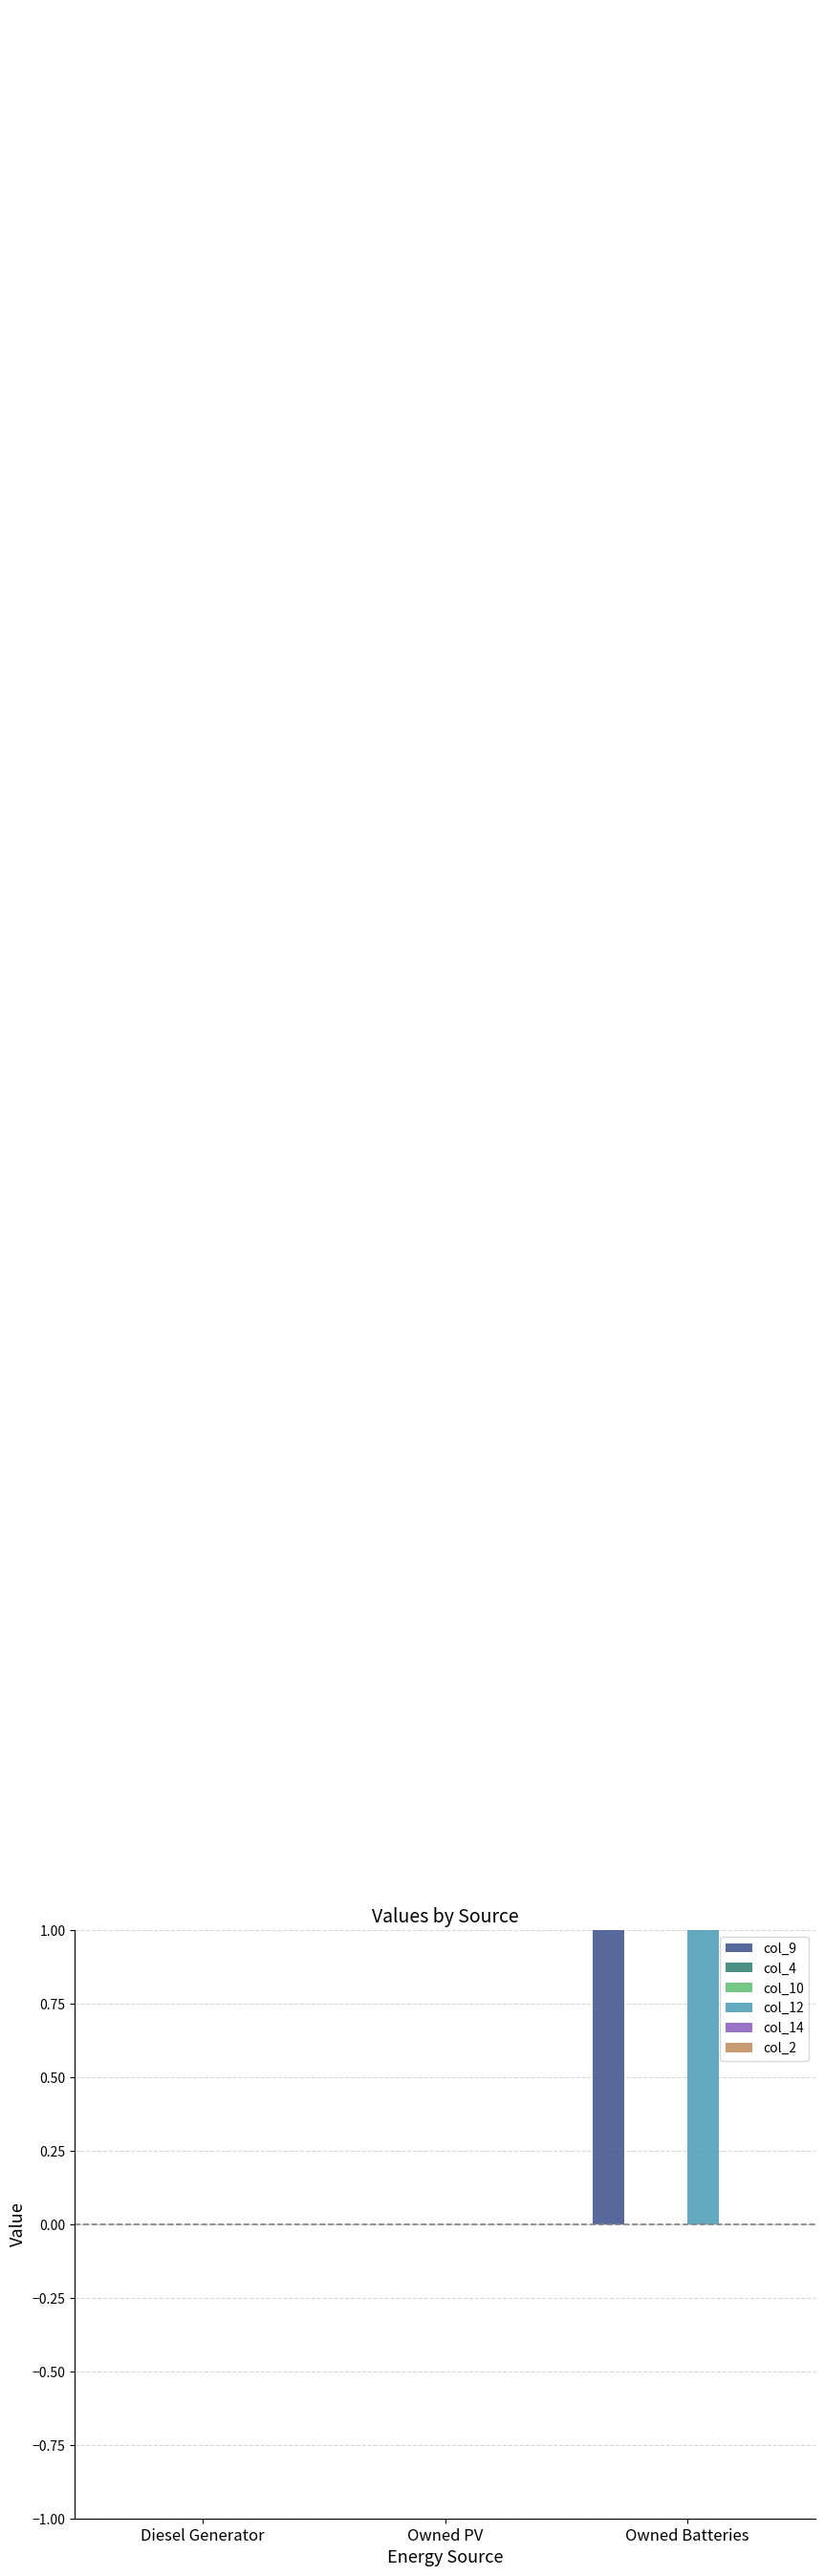

Reading right to left, extract all data points from this chart.

col_9: Owned Batteries=4	Owned PV=0	Diesel Generator=0
col_4: Owned Batteries=0	Owned PV=0	Diesel Generator=0
col_10: Owned Batteries=0	Owned PV=0	Diesel Generator=0
col_12: Owned Batteries=15	Owned PV=0	Diesel Generator=0
col_14: Owned Batteries=0	Owned PV=0	Diesel Generator=0
col_2: Owned Batteries=0	Owned PV=0	Diesel Generator=0